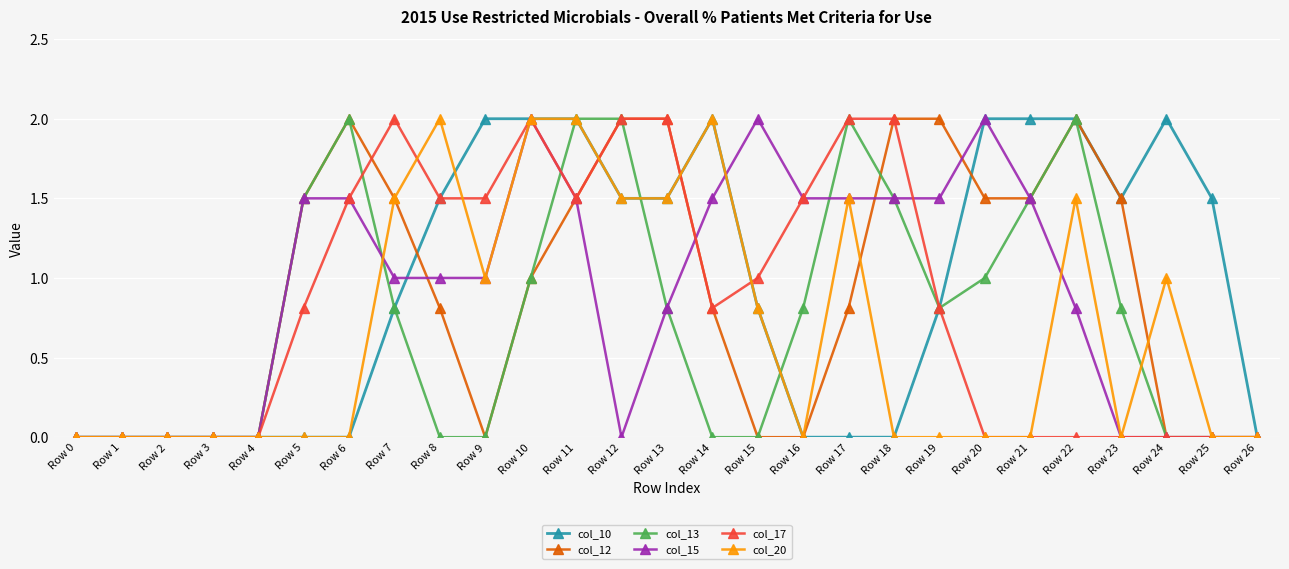

What is the average value of the col_15 series?

0.9